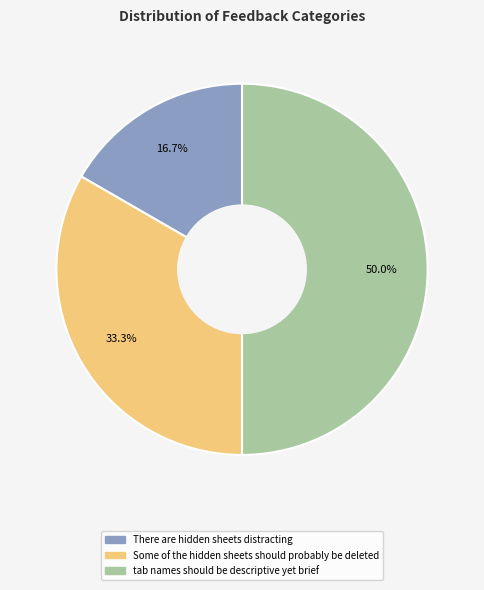

What is the smallest slice in the pie chart?

There are hidden sheets distracting